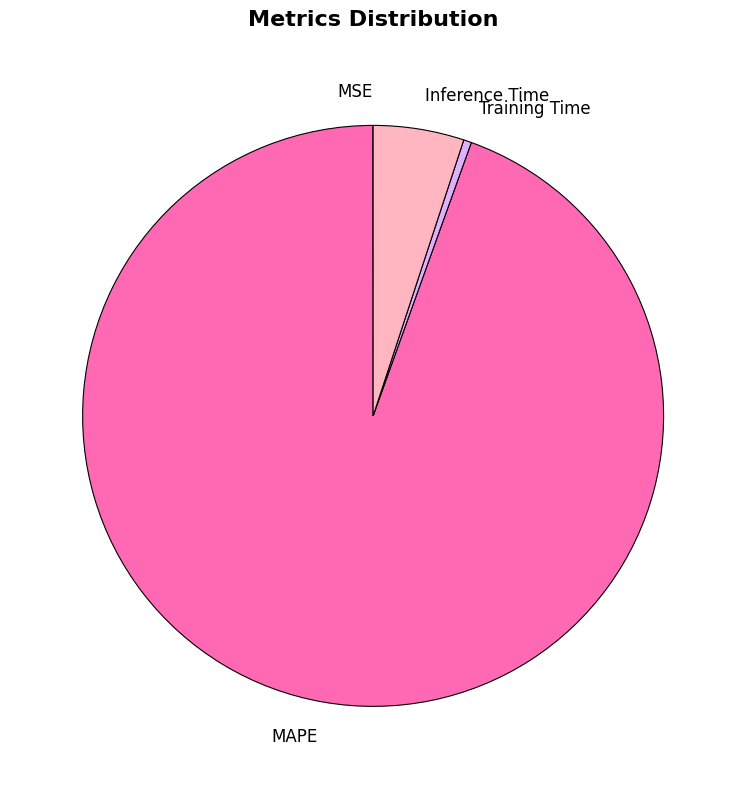

Is there a majority slice in this chart?

Yes